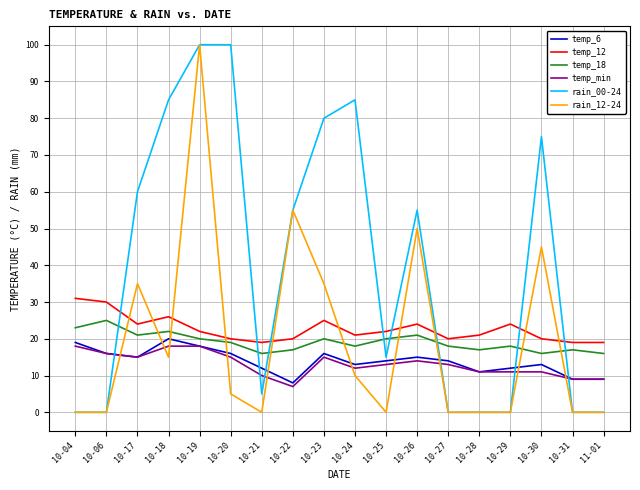

Where is rain_12-24 nearest to the value 50?

10-26